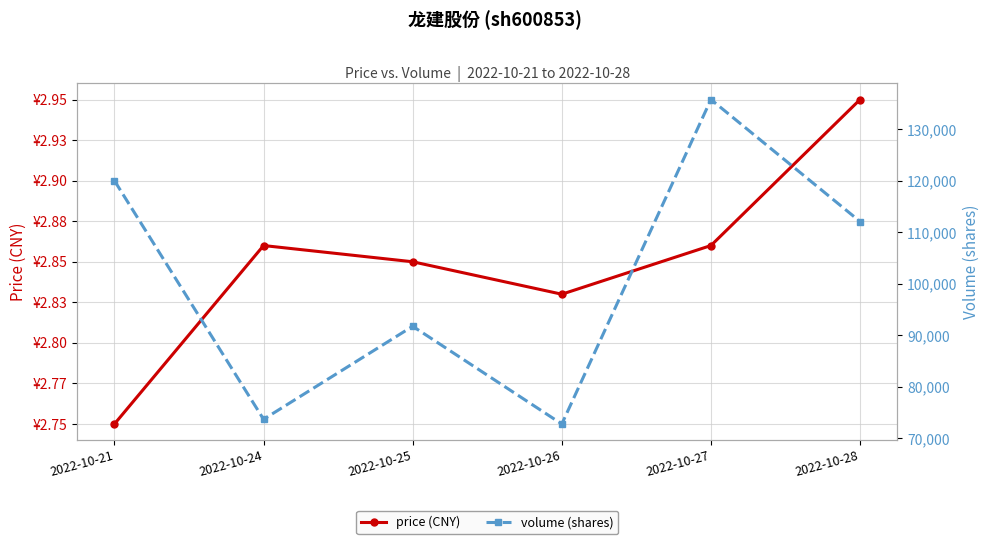

What are all the series names shown in the legend?

price (CNY), volume (shares)